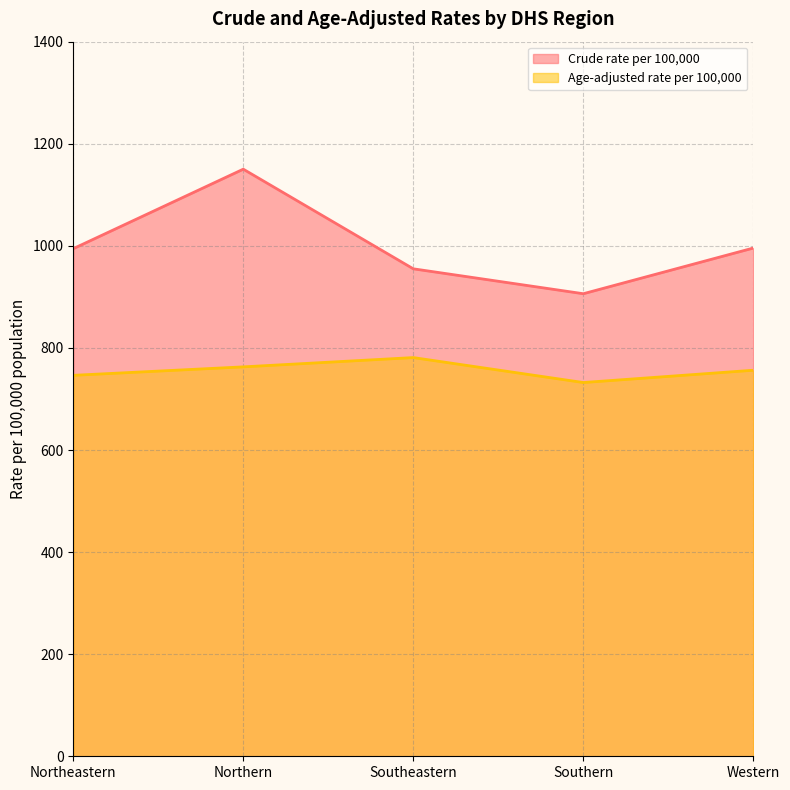

Rank the series at Northeastern from highest to lowest value.

Crude rate per 100,000, Age-adjusted rate per 100,000